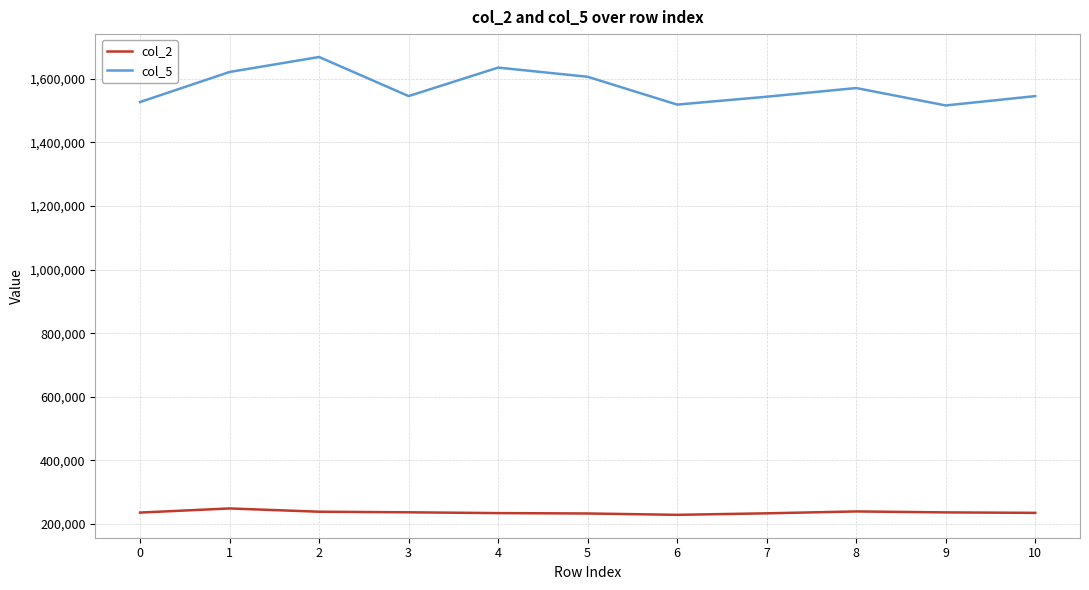

What is the maximum value shown in the chart?

1668875